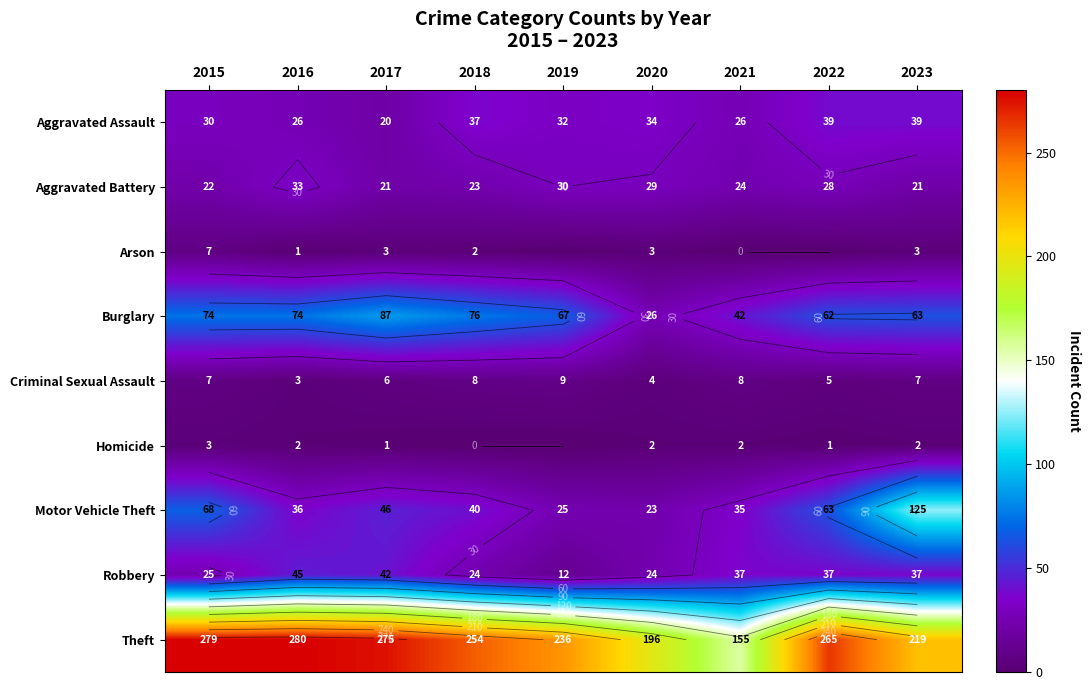

Which has a higher value, 2022 or 2021?

2022